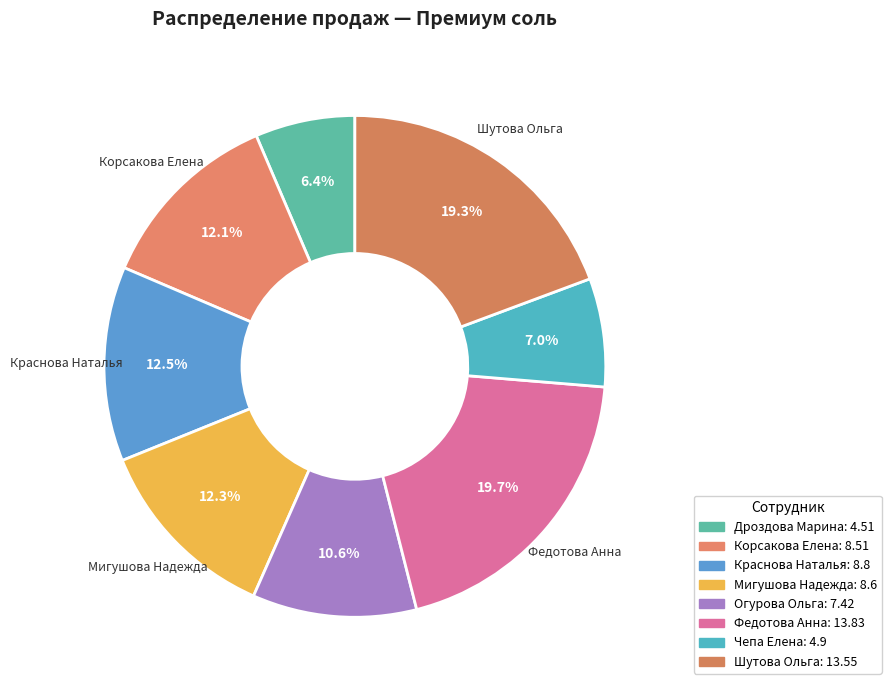

To the nearest percent, what is the difference between the largest and smallest slice percentages?

13%